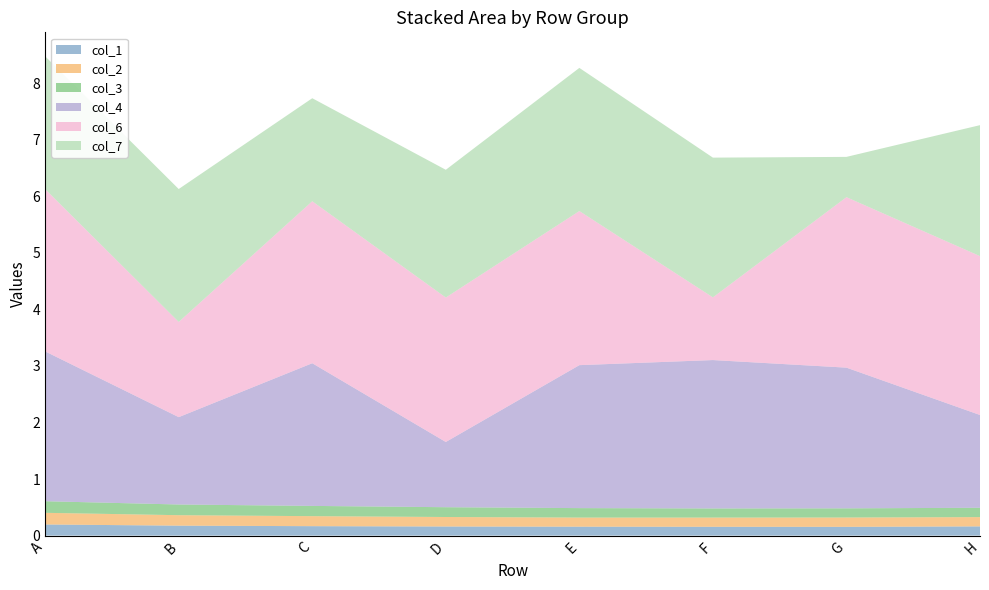

Reading right to left, what are all the values shown in this chart?

col_1: H=0.2	G=0.2	F=0.2	E=0.2	D=0.2	C=0.2	B=0.2	A=0.2
col_2: H=0.2	G=0.2	F=0.2	E=0.2	D=0.2	C=0.2	B=0.2	A=0.2
col_3: H=0.2	G=0.2	F=0.2	E=0.2	D=0.2	C=0.2	B=0.2	A=0.2
col_4: H=1.6	G=2.5	F=2.6	E=2.5	D=1.2	C=2.5	B=1.5	A=2.6
col_6: H=2.8	G=3.0	F=1.1	E=2.7	D=2.6	C=2.9	B=1.7	A=2.9
col_7: H=2.3	G=0.7	F=2.5	E=2.5	D=2.3	C=1.8	B=2.3	A=2.3